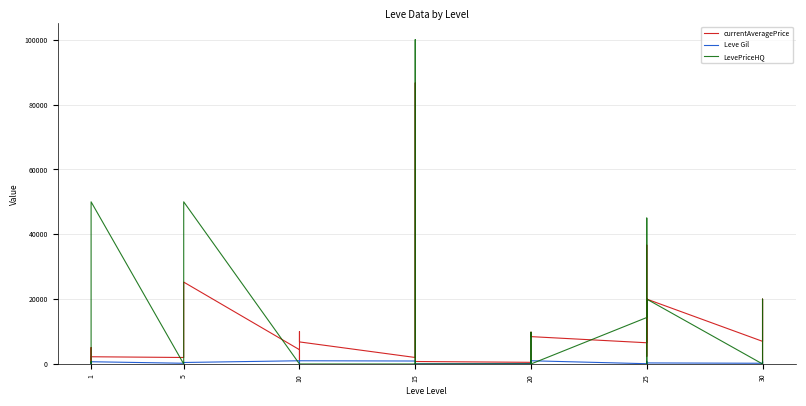

What is the approximate value of Leve Gil at 10?

990.0